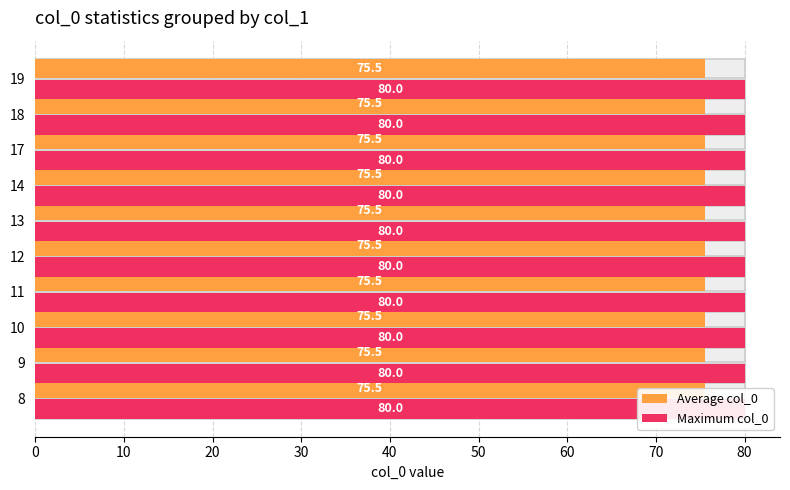

Count the number of categories in the chart.

10